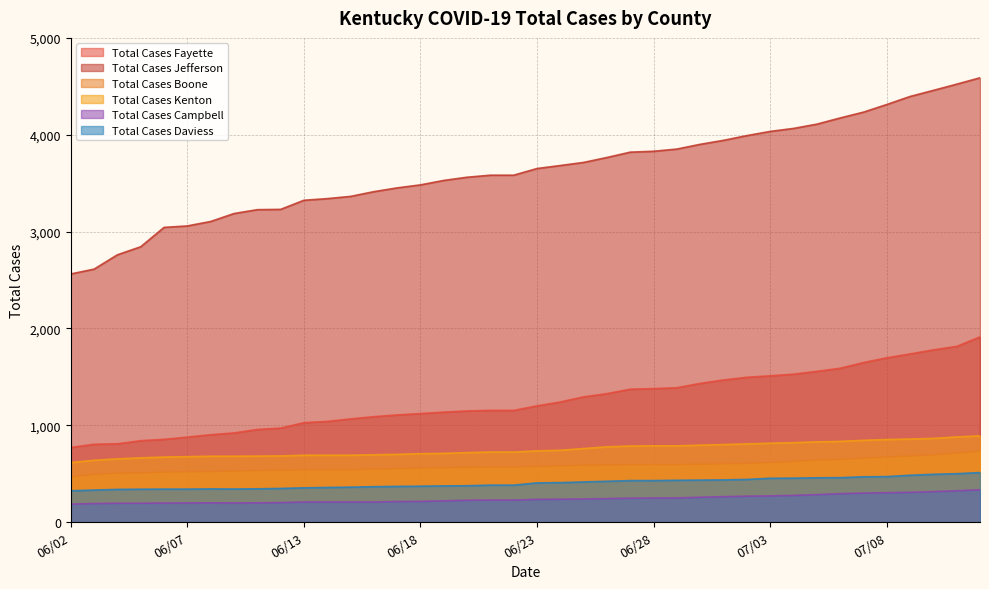

Which series has the largest total across all categories?

Total Cases Jefferson